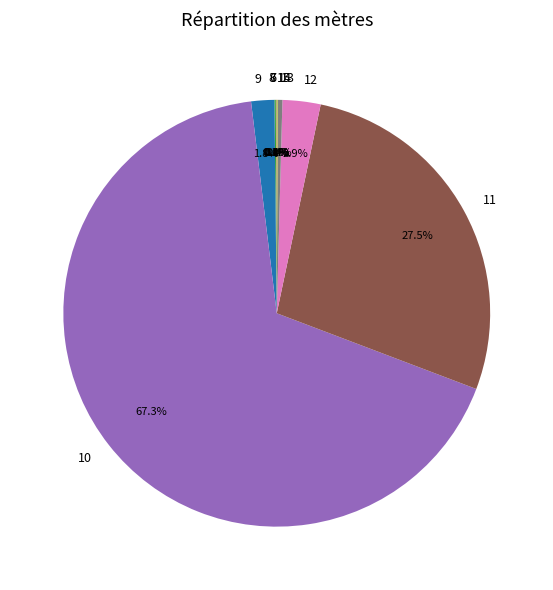

Is there a majority slice in this chart?

Yes